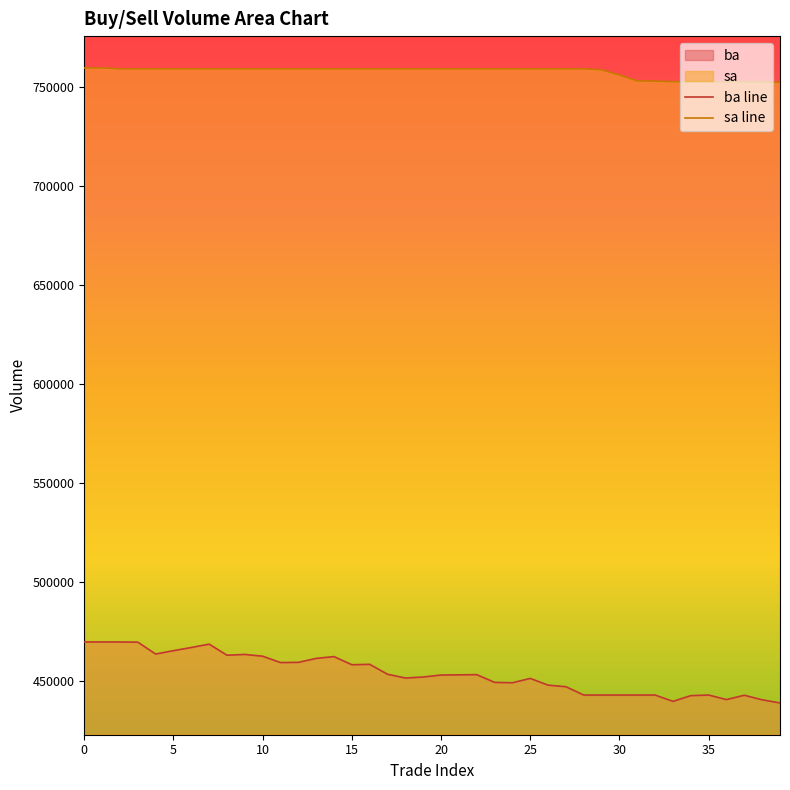

Reading left to right, transcribe all the data shown in this chart.

ba line: 469900	469900	469900	469800	463800	465500	467100	468800	463200	463600	462700	459500	459600	461600	462500	458400	458600	453600	451700	452200	453200	453300	453400	449500	449300	451500	448100	447300	443100	443100	443100	443100	443100	439900	442800	443100	440800	443000	440700	439100
sa line: 759700	759700	759200	759200	759200	759200	759200	759200	759200	759200	759200	759200	759200	759200	759200	759200	759200	759200	759200	759200	759200	759200	759200	759200	759200	759200	759200	759200	759200	758700	756100	753100	753000	752700	752700	752700	752700	752700	752700	752400